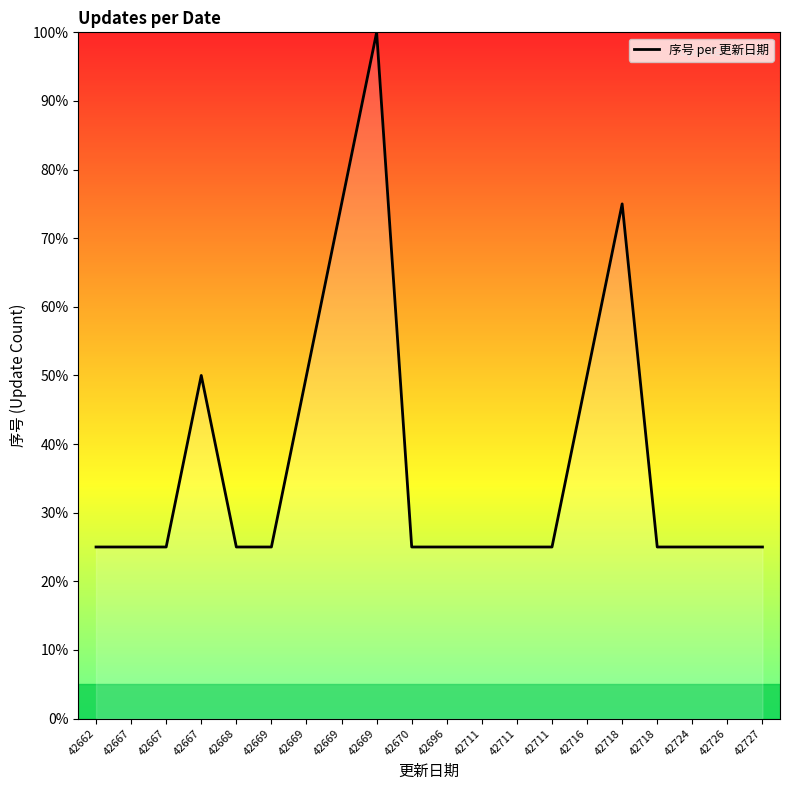

What is the sum of all values?

7.5